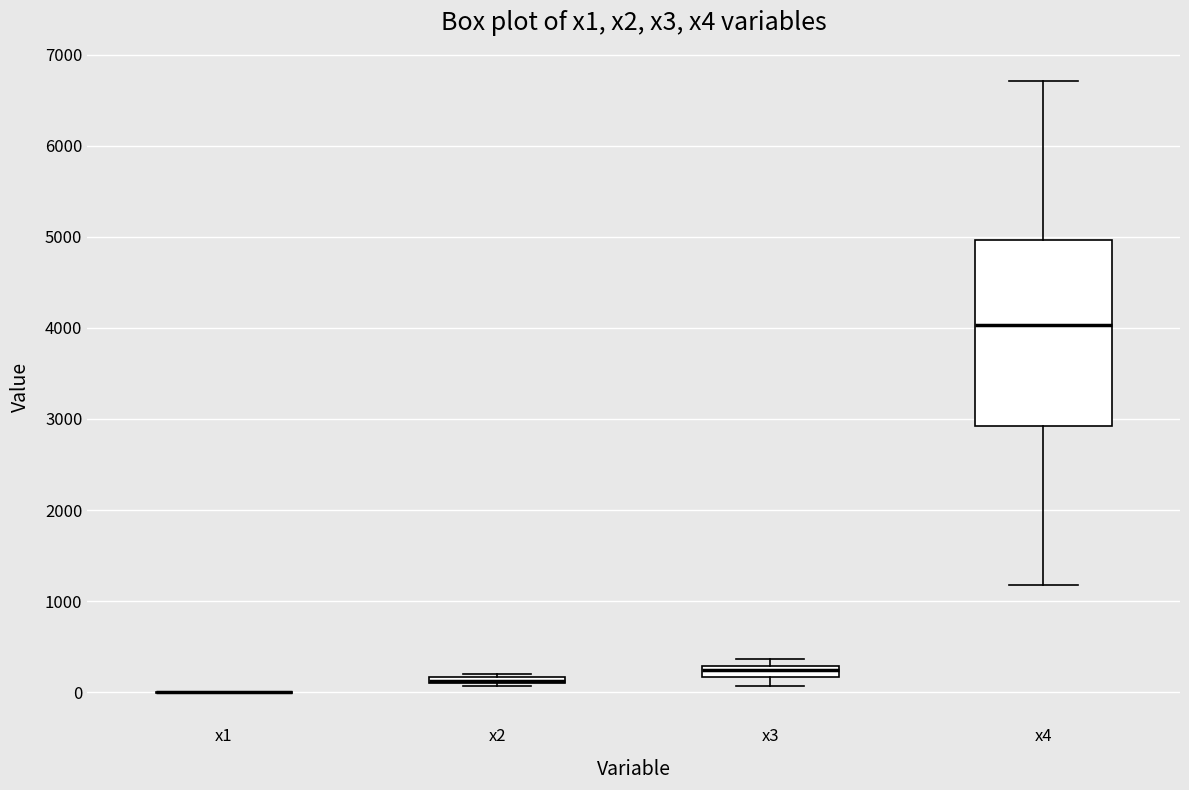

Which box is the tallest, from its lower edge to its upper edge?

x4